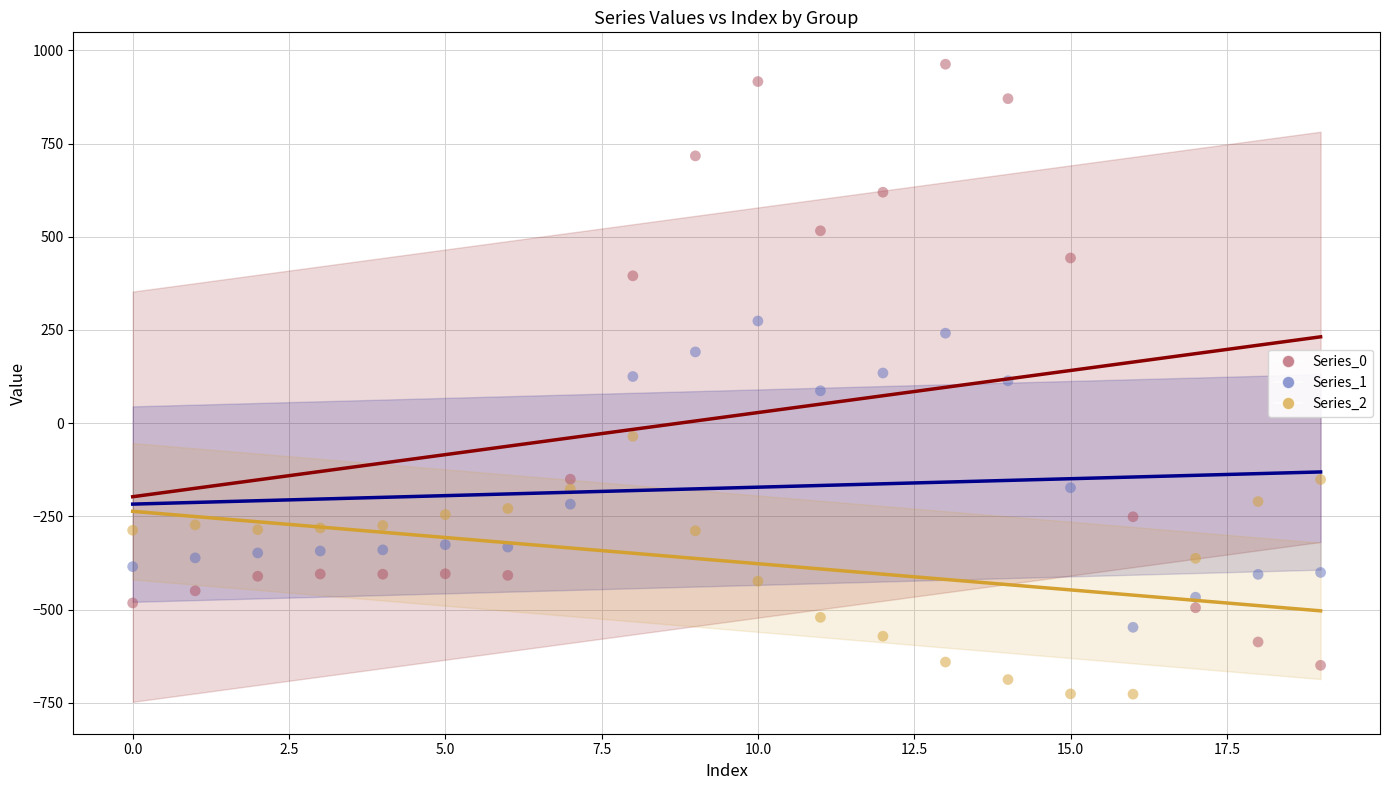

Which series contains the highest Y value?

Series_0